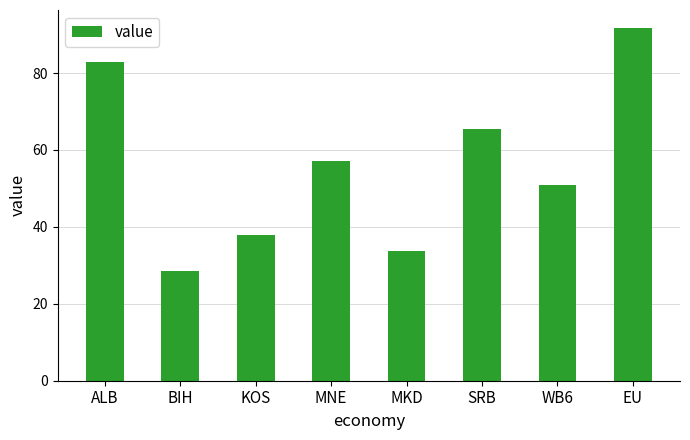

What is the value of the 1st bar from the left?

82.9